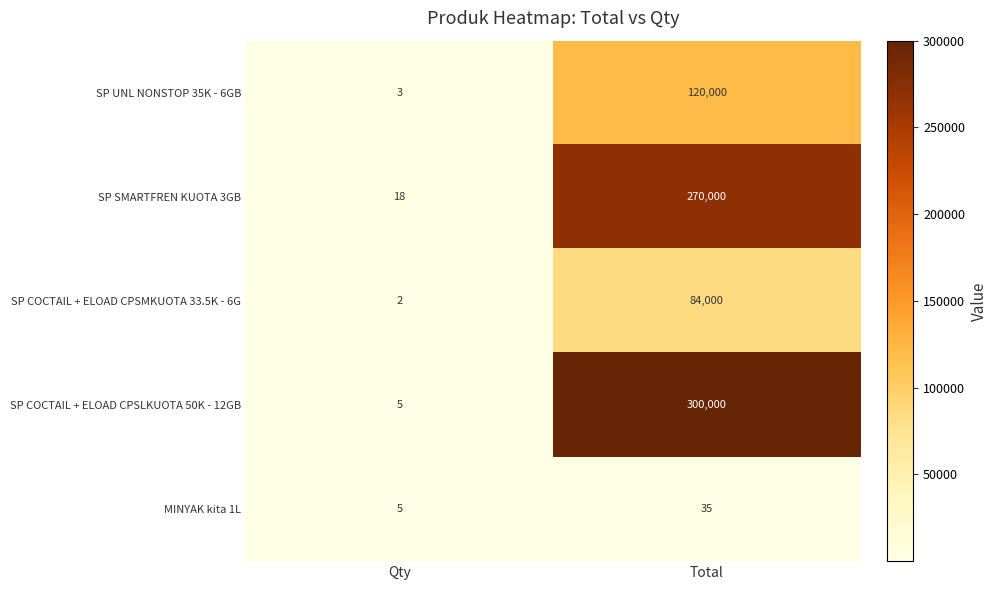

Which category has the highest value across all series?

Total